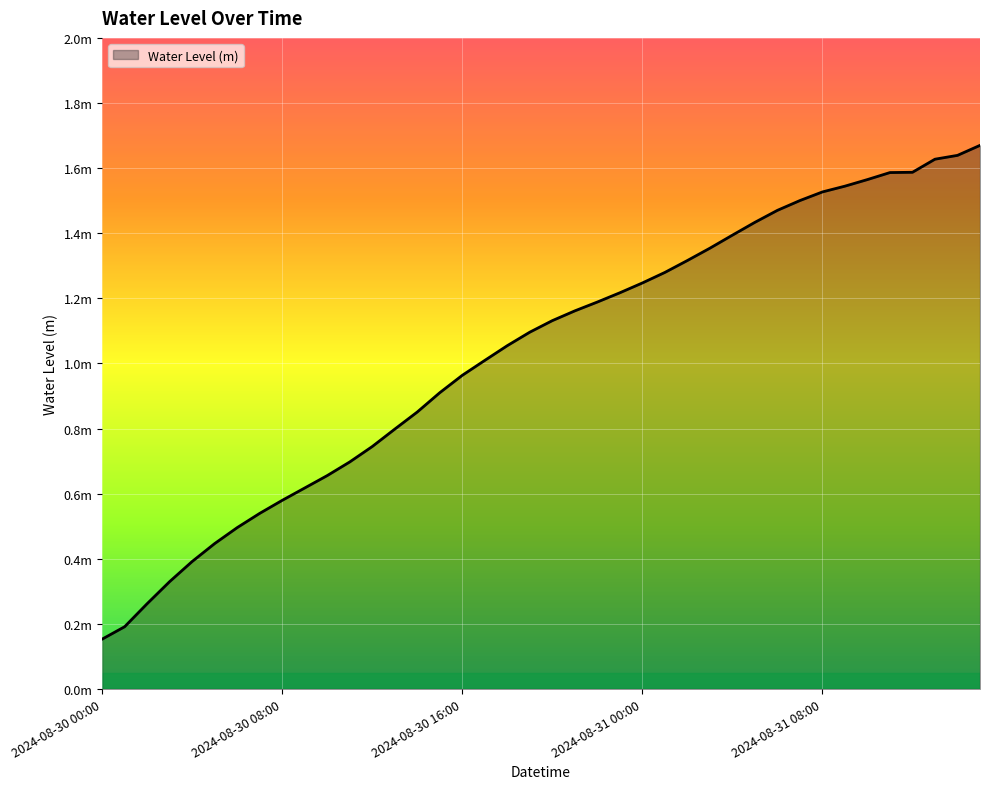

Which category has the lowest value across all series?

2024-08-30 00:00